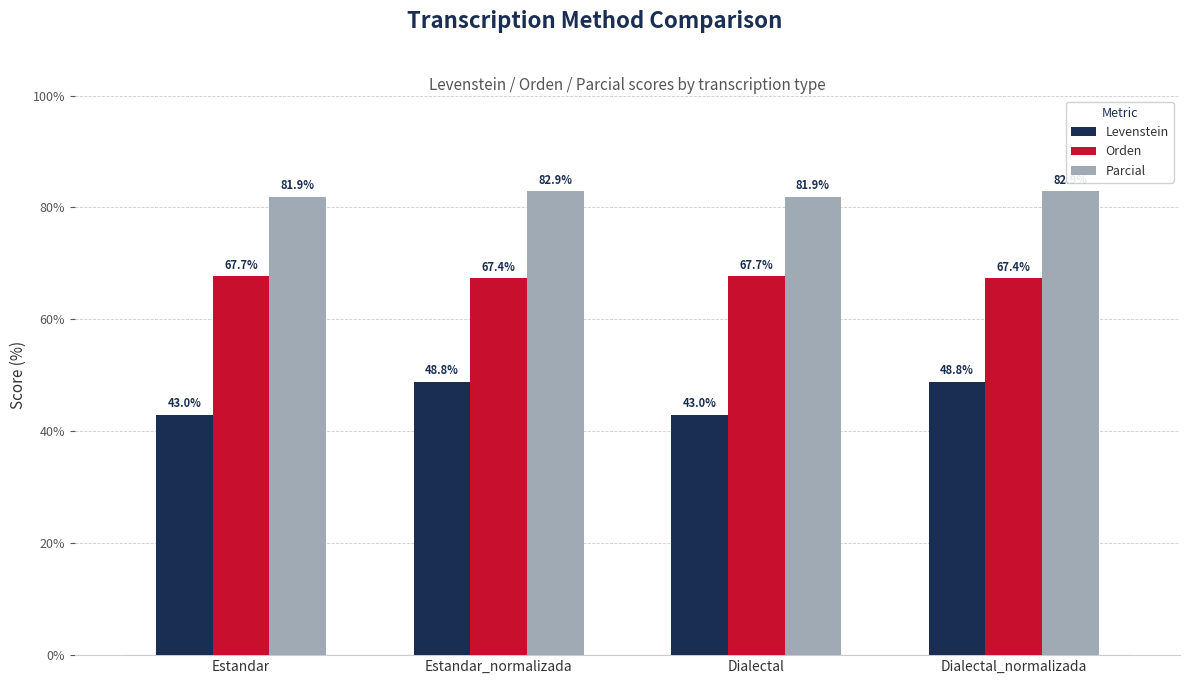

What is the total value across all series at Estandar_normalizada?

199.1